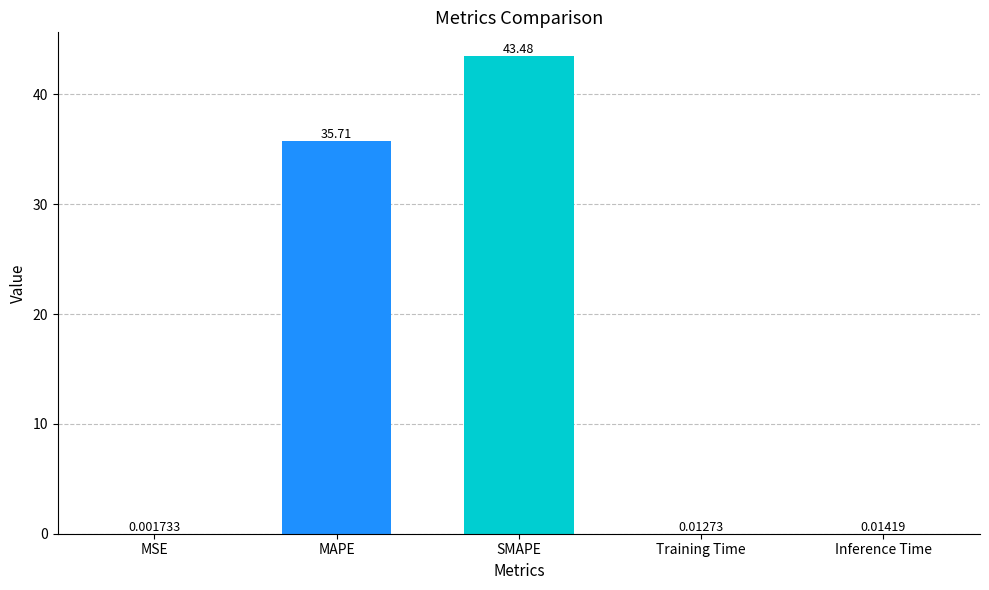

What is the average value?

15.8